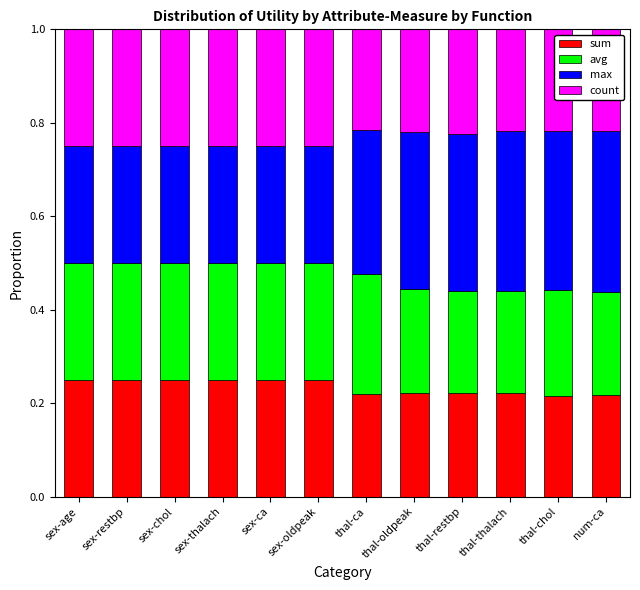

What is the total value across all series at sex-restbp?

1.0